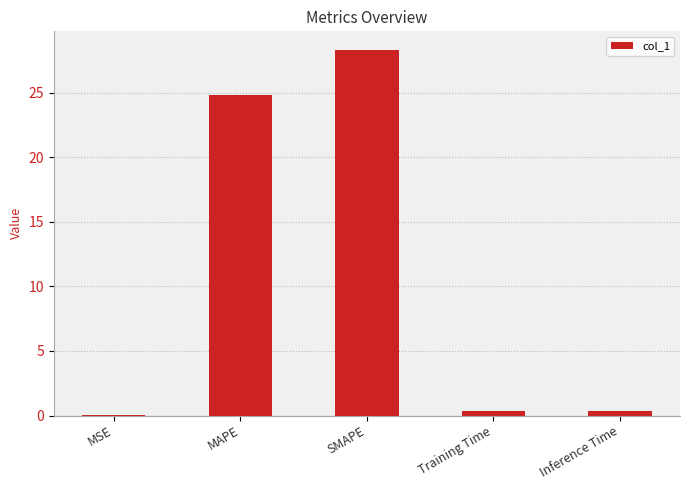

What is the sum of all values?

53.9